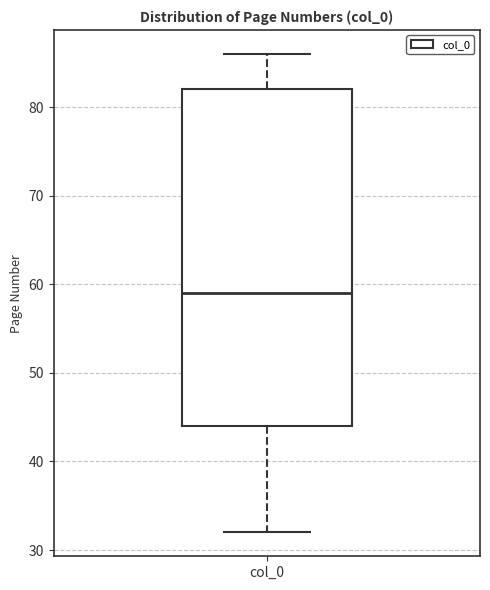

Read this box plot against the y-axis: the position of the median line, the range covered by the box, and the ends of both whiskers. The values are not printed on the chart, so give them approximately, as read against the axis.

median 59, box 44 to 82, whiskers 32 to 86